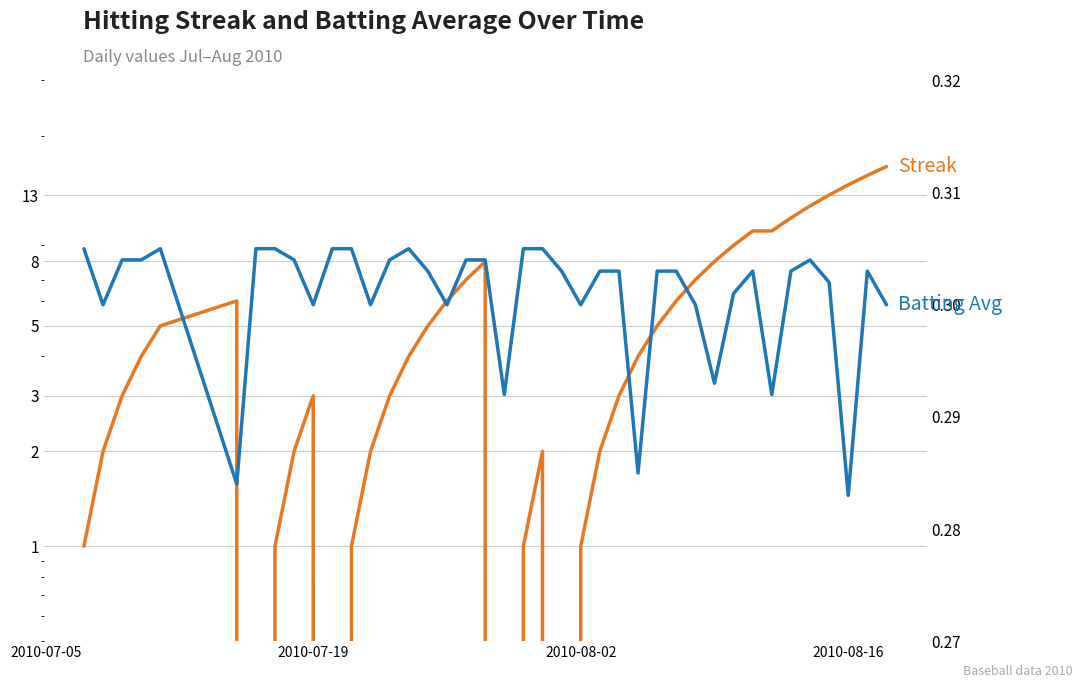

Is it true that Streak equals 5.2 at 13?

False